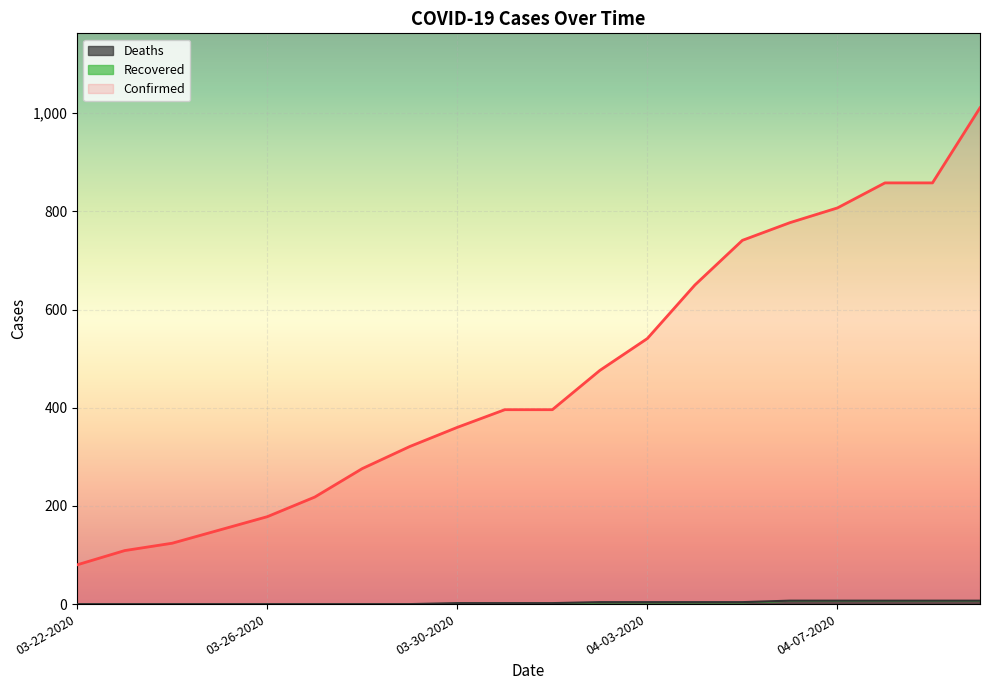

Reading right to left, transcribe all the data shown in this chart.

Confirmed: 1011	858	858	807	777	741	650	541	476	396	396	360	321	276	218	178	151	124	109	80
Deaths: 7	7	7	7	7	4	4	4	4	2	2	2	0	0	0	0	0	0	0	0